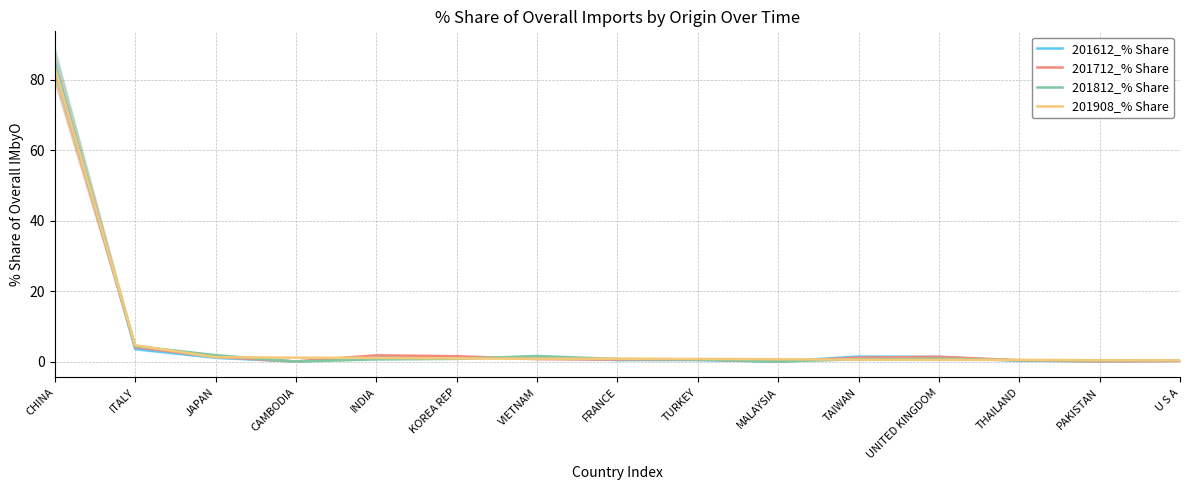

How many values in the 201612_% Share series are below 1?

7